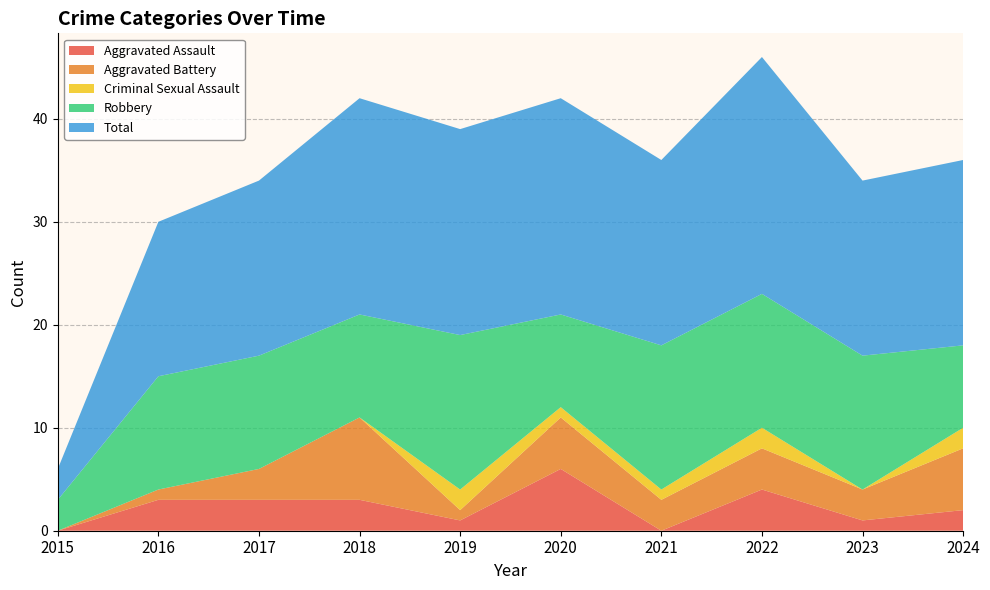

Reading left to right, list all the values displayed in this chart.

Aggravated Assault: 2015=0	2016=3	2017=3	2018=3	2019=1	2020=6	2021=0	2022=4	2023=1	2024=2
Aggravated Battery: 2015=0	2016=1	2017=3	2018=8	2019=1	2020=5	2021=3	2022=4	2023=3	2024=6
Criminal Sexual Assault: 2015=0	2016=0	2017=0	2018=0	2019=2	2020=1	2021=1	2022=2	2023=0	2024=2
Robbery: 2015=3	2016=11	2017=11	2018=10	2019=15	2020=9	2021=14	2022=13	2023=13	2024=8
Total: 2015=3	2016=15	2017=17	2018=21	2019=20	2020=21	2021=18	2022=23	2023=17	2024=18